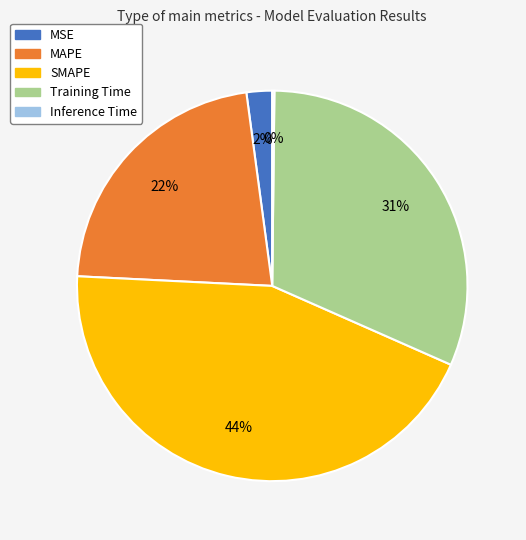

Does Training Time represent more than half of the total?

No